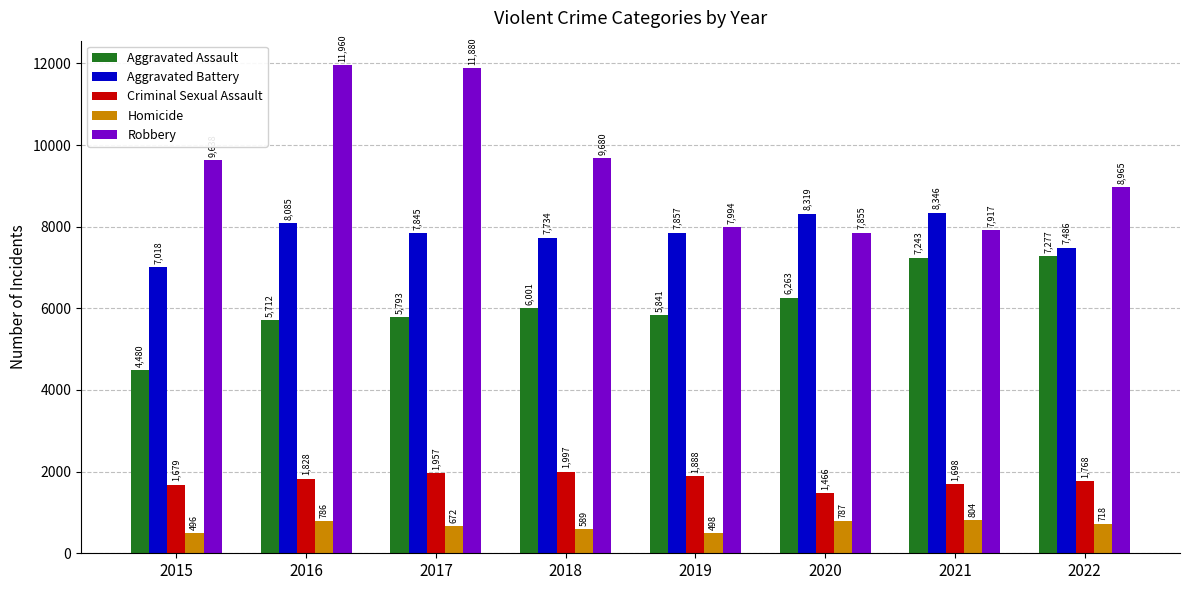

Reading left to right, extract all data points from this chart.

Aggravated Assault: 2015=4480	2016=5712	2017=5793	2018=6001	2019=5841	2020=6263	2021=7243	2022=7277
Aggravated Battery: 2015=7018	2016=8085	2017=7845	2018=7734	2019=7857	2020=8319	2021=8346	2022=7486
Criminal Sexual Assault: 2015=1679	2016=1828	2017=1957	2018=1997	2019=1888	2020=1466	2021=1698	2022=1768
Homicide: 2015=496	2016=786	2017=672	2018=589	2019=498	2020=787	2021=804	2022=718
Robbery: 2015=9638	2016=11960	2017=11880	2018=9680	2019=7994	2020=7855	2021=7917	2022=8965